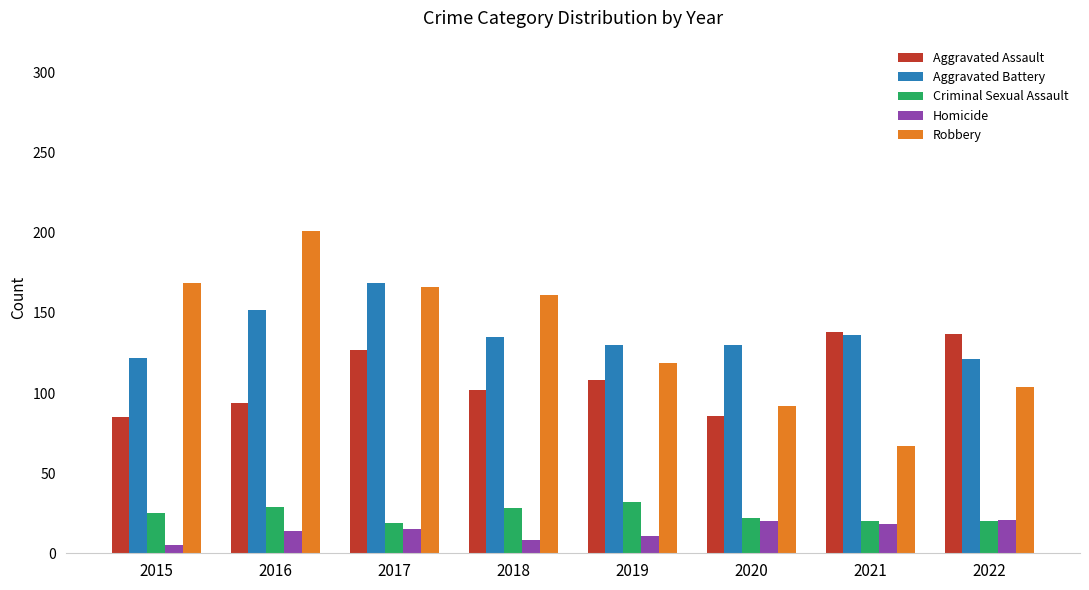

The value of Aggravated Assault at 2017 is 61. True or false?

False